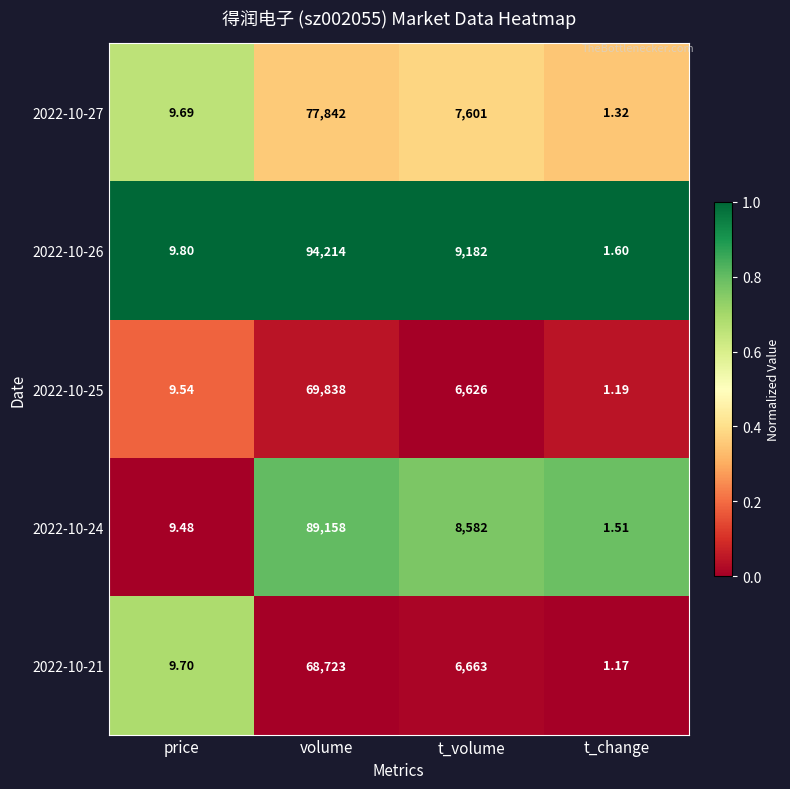

Rank the categories by 2022-10-21 value from lowest to highest.

t_change, price, t_volume, volume